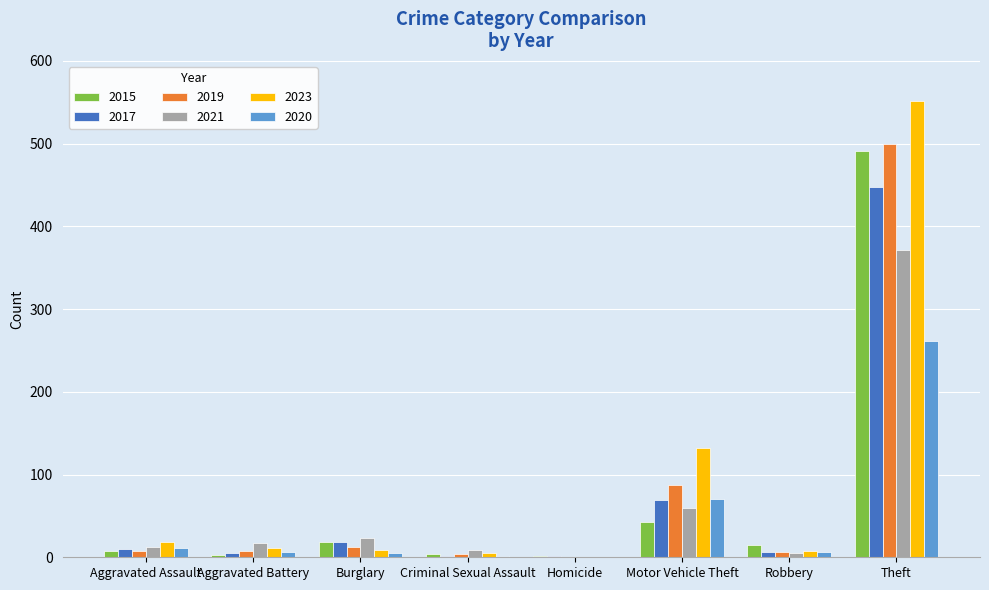

What is the maximum value for 2023?

551